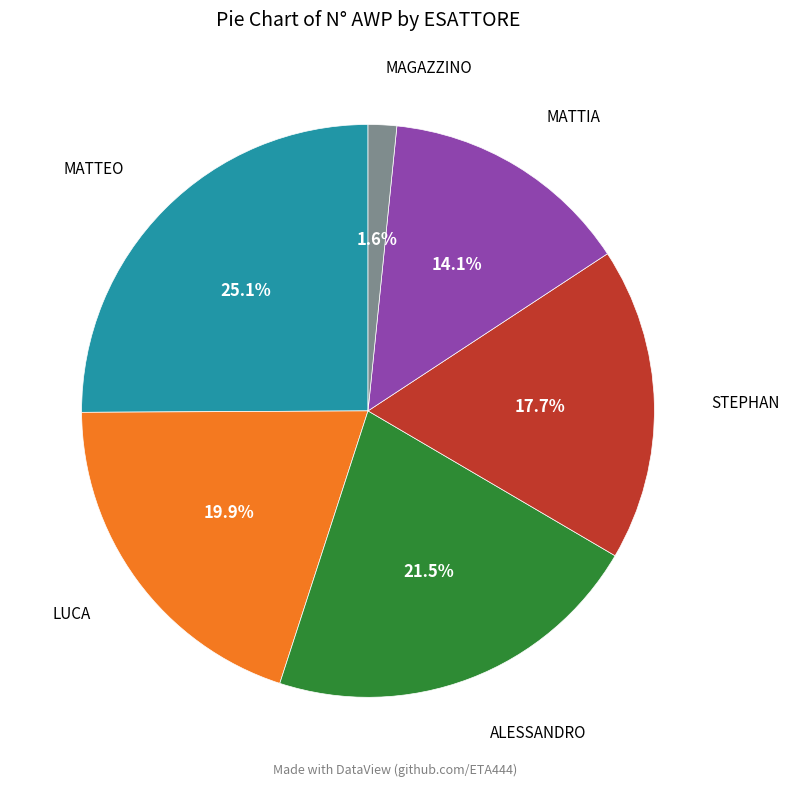

The MATTEO slice represents 17% of the pie. True or false?

False